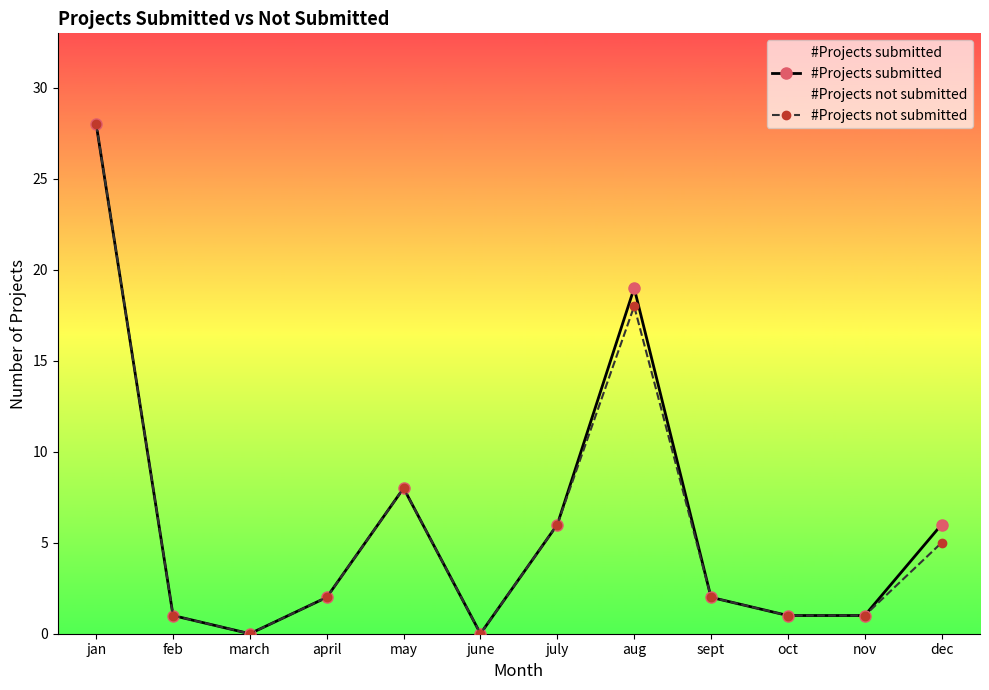

Which has a higher value, july or june?

july